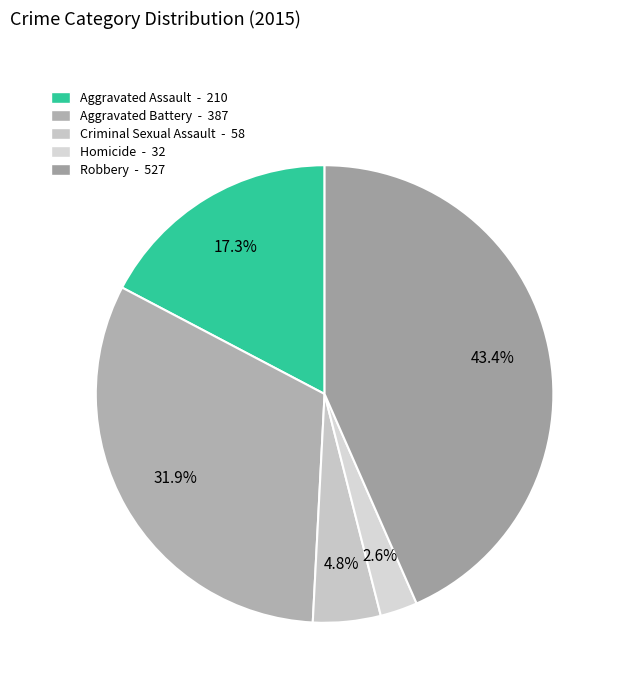

Between Homicide and Aggravated Assault, which is larger?

Aggravated Assault